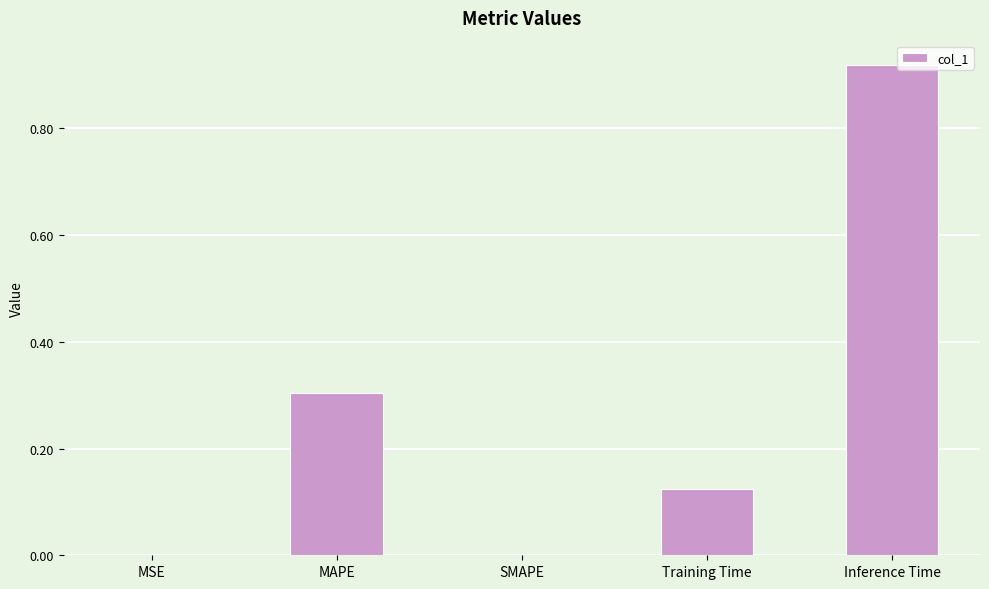

What is the sum of all values?

1.3